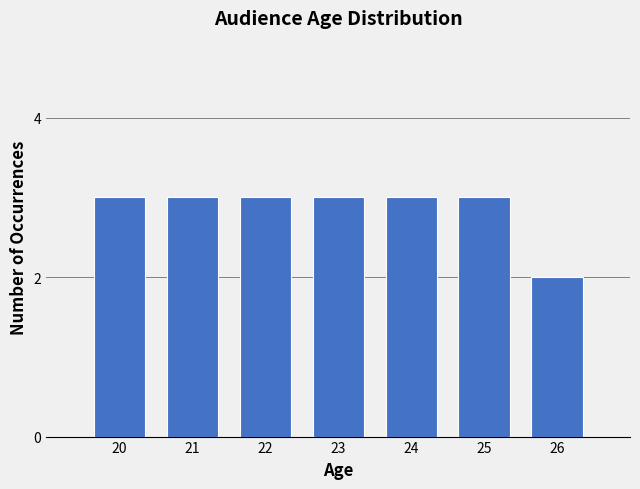

Reading right to left, transcribe all the data shown in this chart.

2	3	3	3	3	3	3